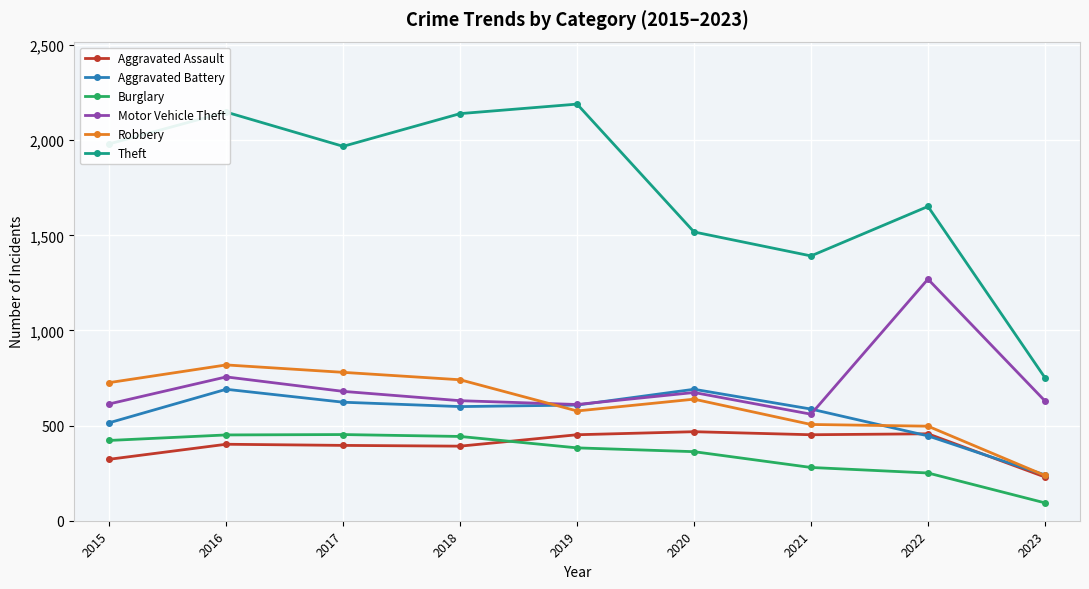

What is the value of the Burglary point at the 1st from the left?

422